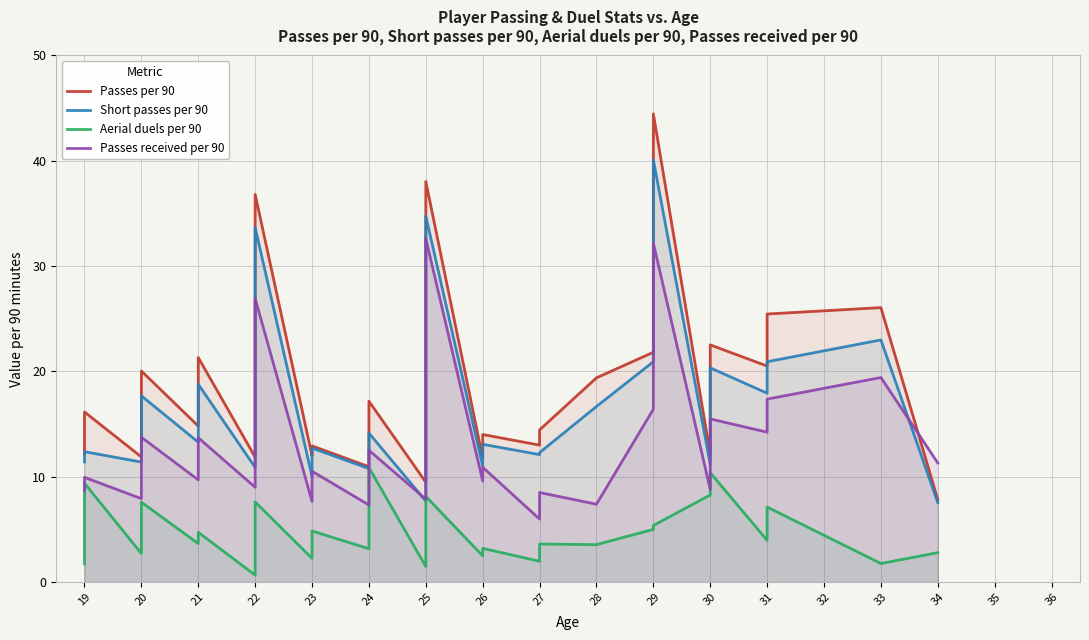

What is the value of the Aerial duels per 90 point at the 15th from the left?

2.2